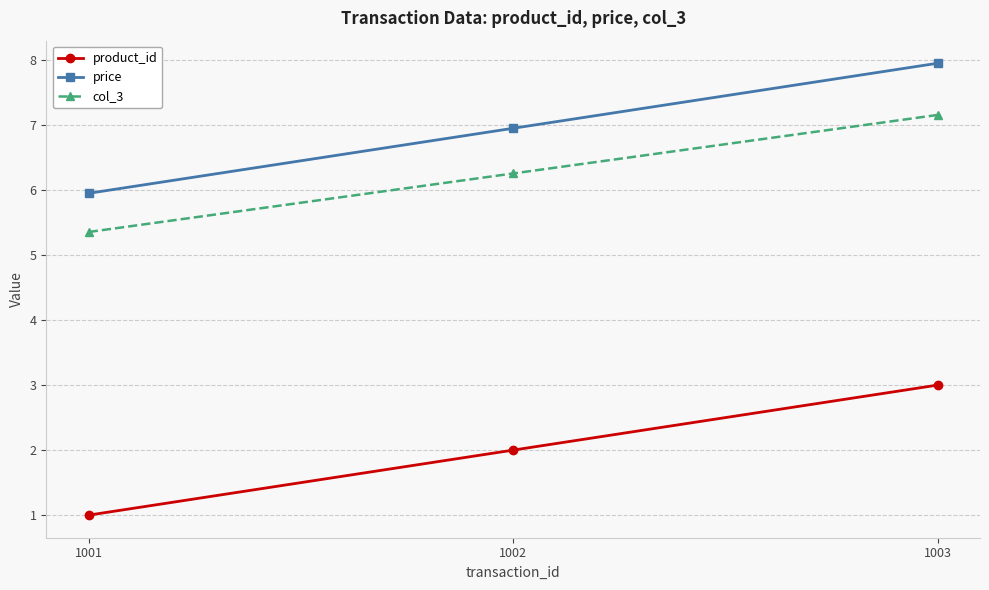

The col_3 series shows 2.6 at 1001. True or false?

False